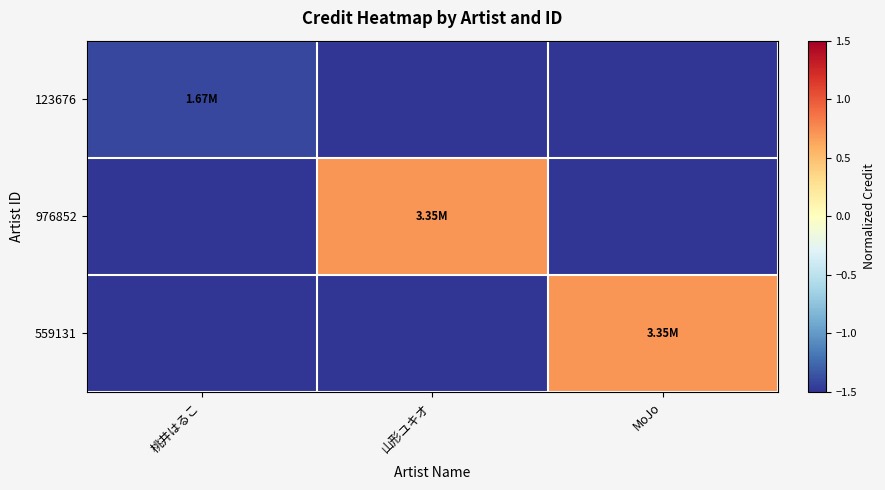

Count the number of data series in this chart.

3